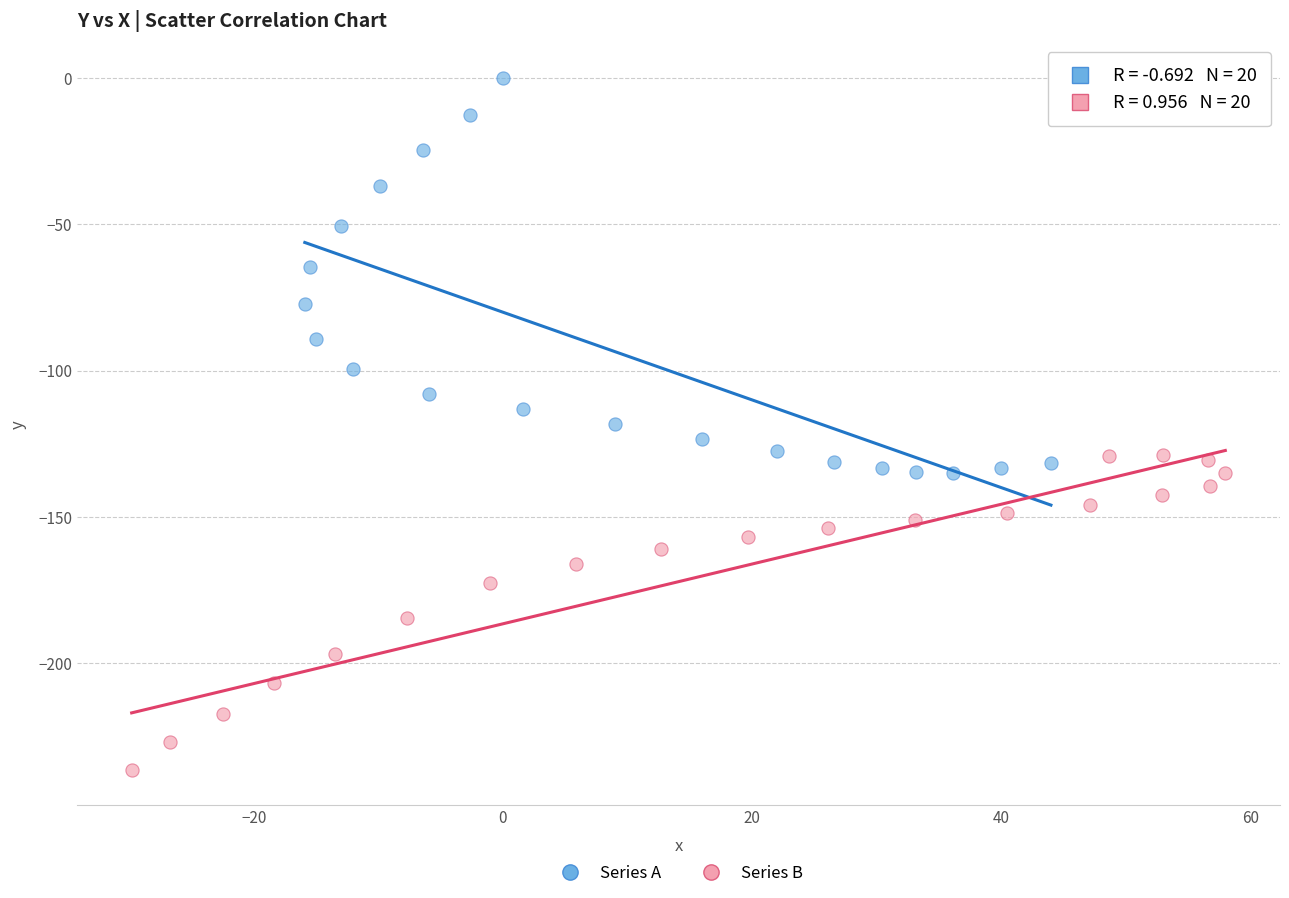

Which series reaches the minimum Y coordinate?

Series B